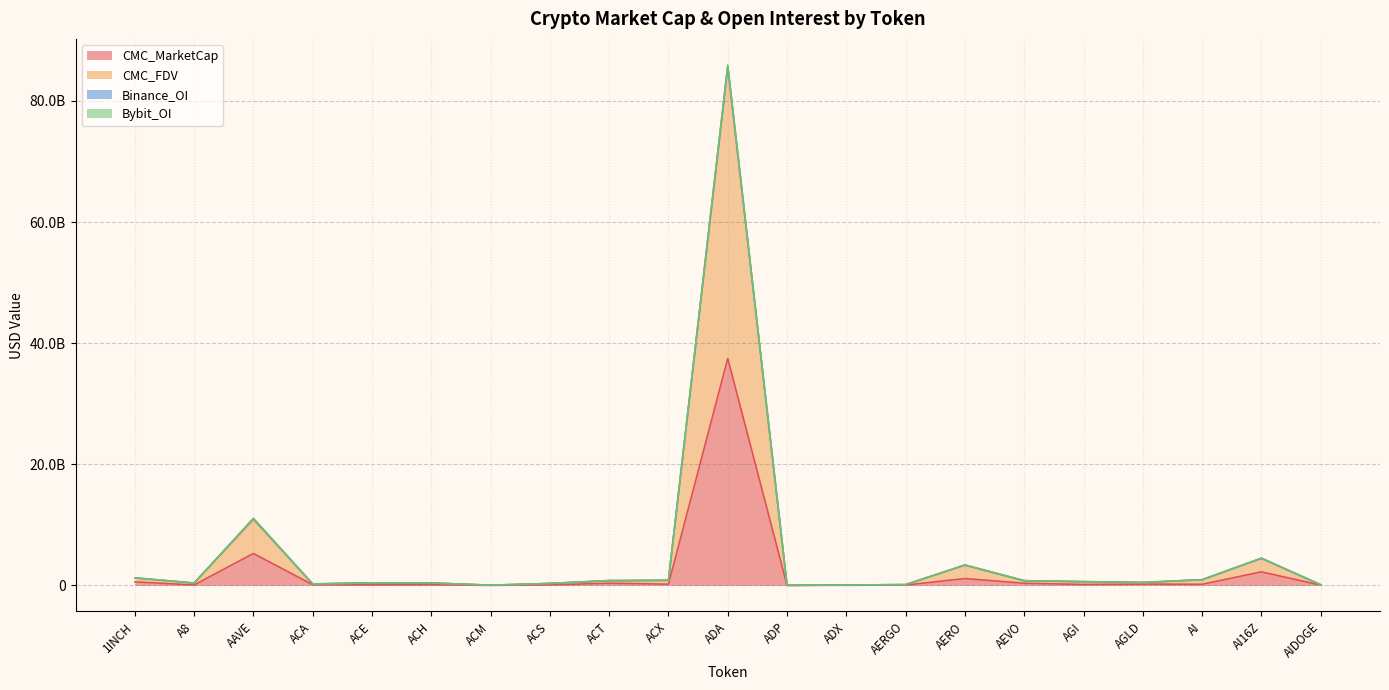

Does the chart display data point markers on the line(s)?

No